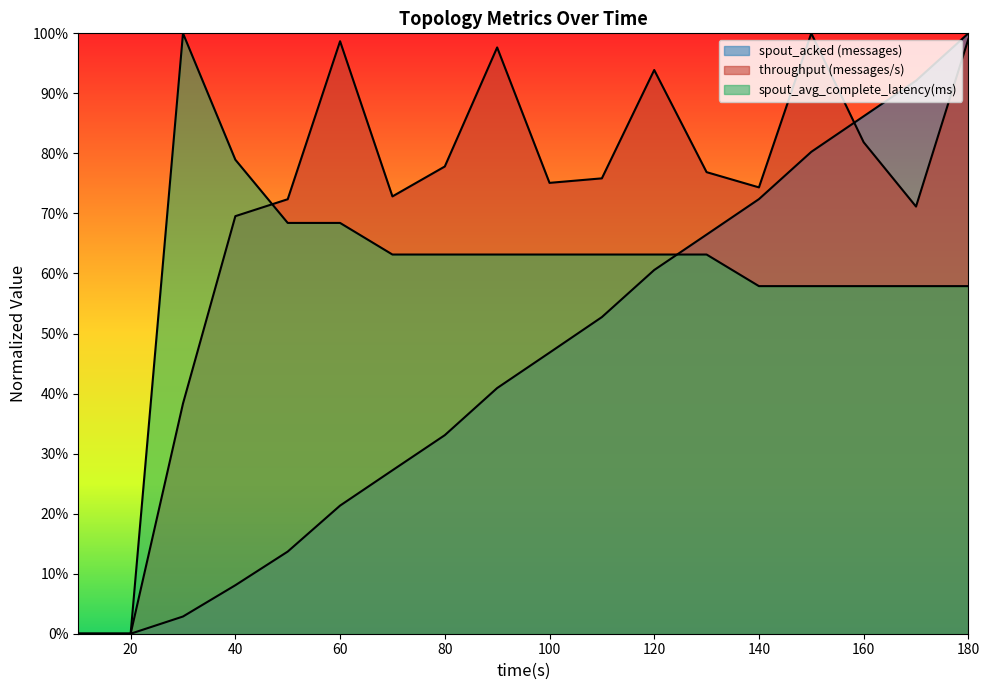

How many interior local valleys does the transferred (messages) series have?

4